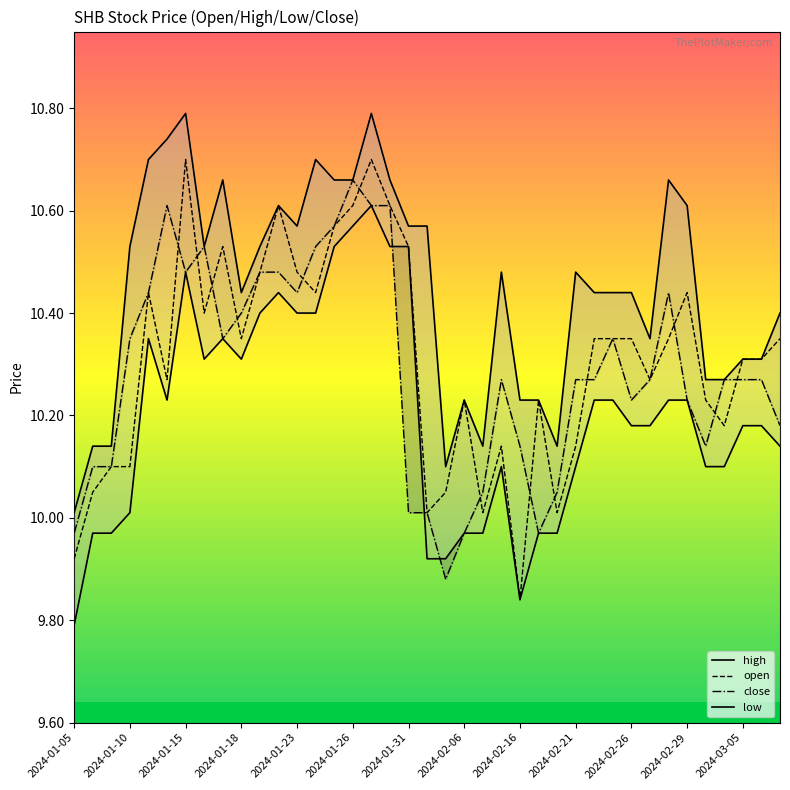

Is it true that open equals 14.3 at 32?

False